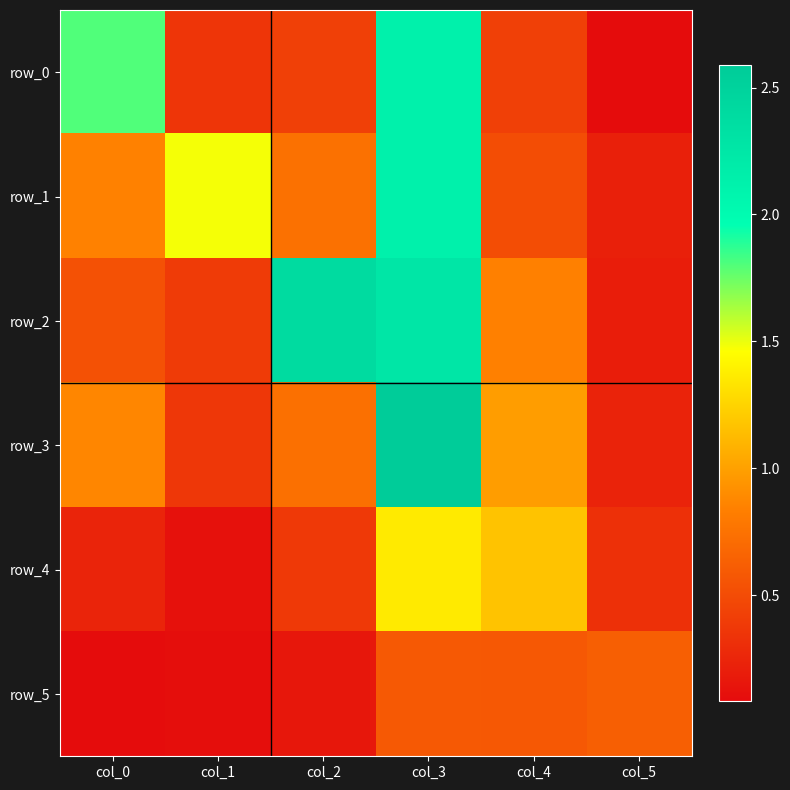

Is the value of row_3 at col_2 greater than the value of row_1 at col_2?

No